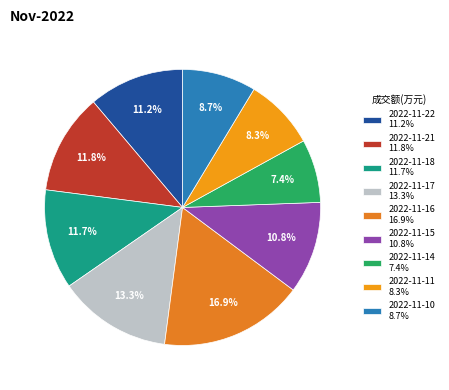

What percentage is the 2022-11-17 slice, to the nearest percent?

13%